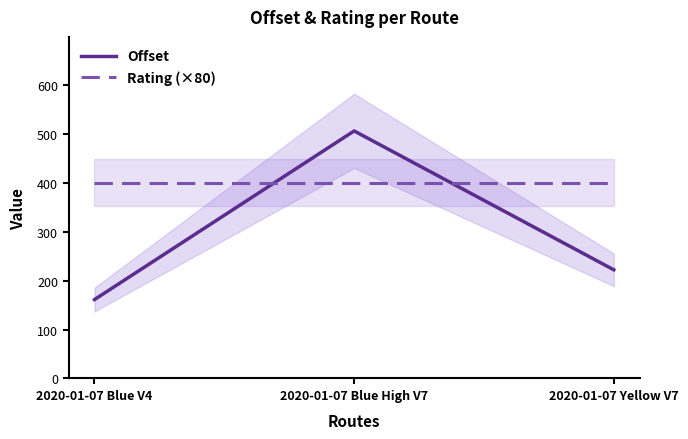

What position from the right is 2020-01-07 Blue V4?

3